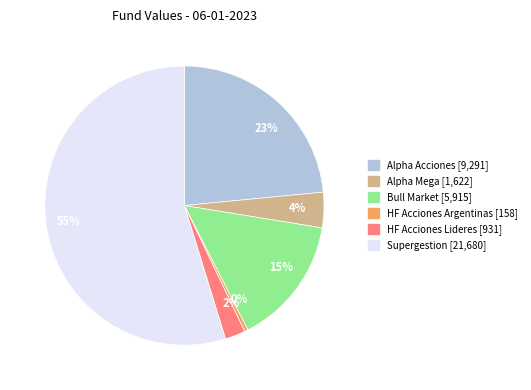

True or false: 0% accounts for 6% of the total.

False